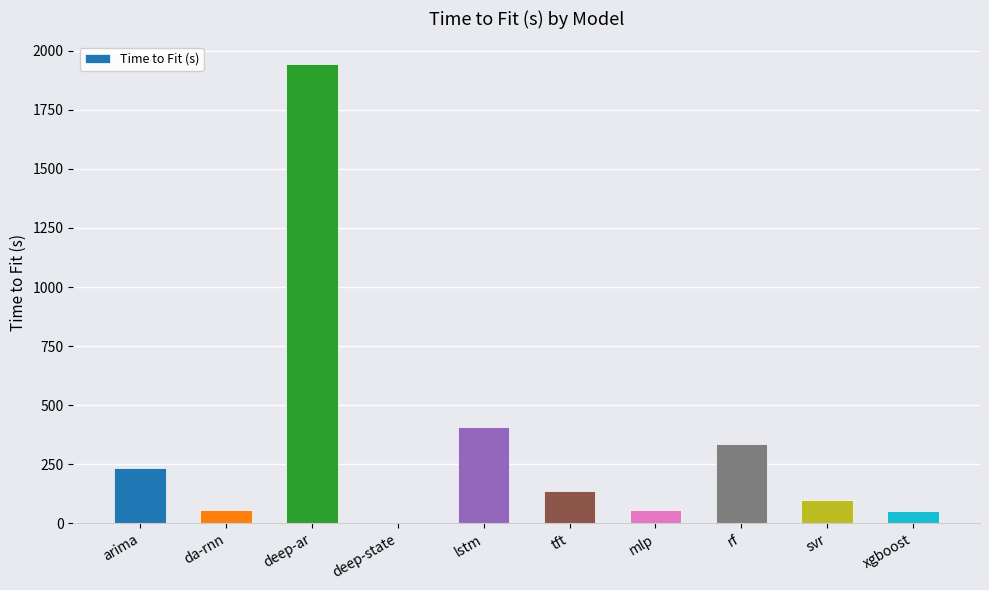

True or false: the data shows 96.5 at svr.

True